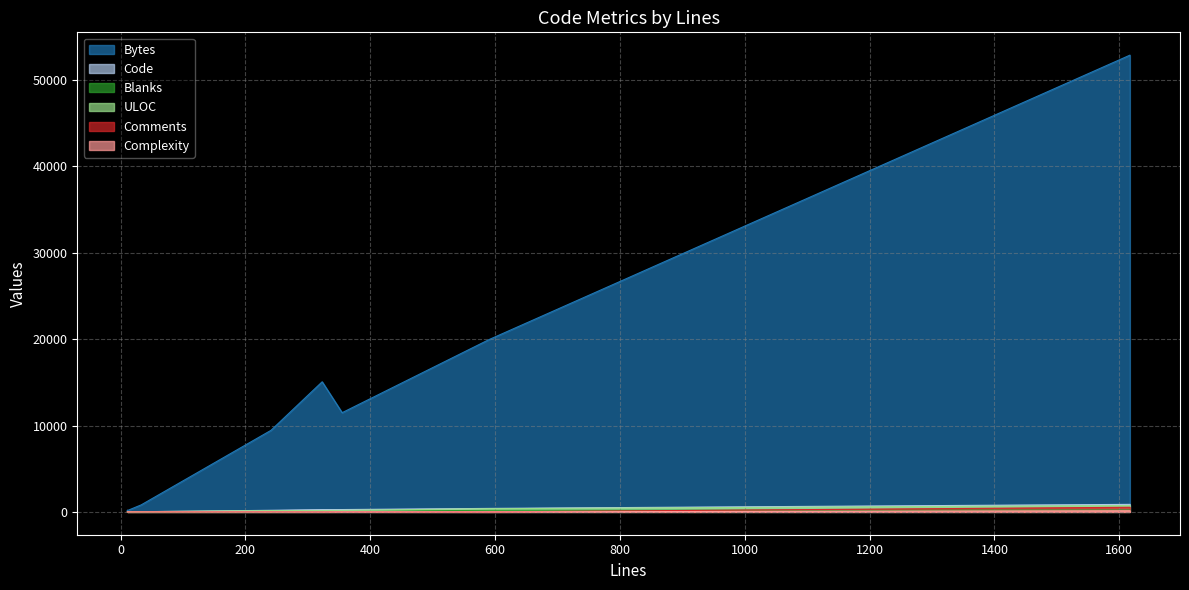

The value of Complexity at 11 is 1. True or false?

True